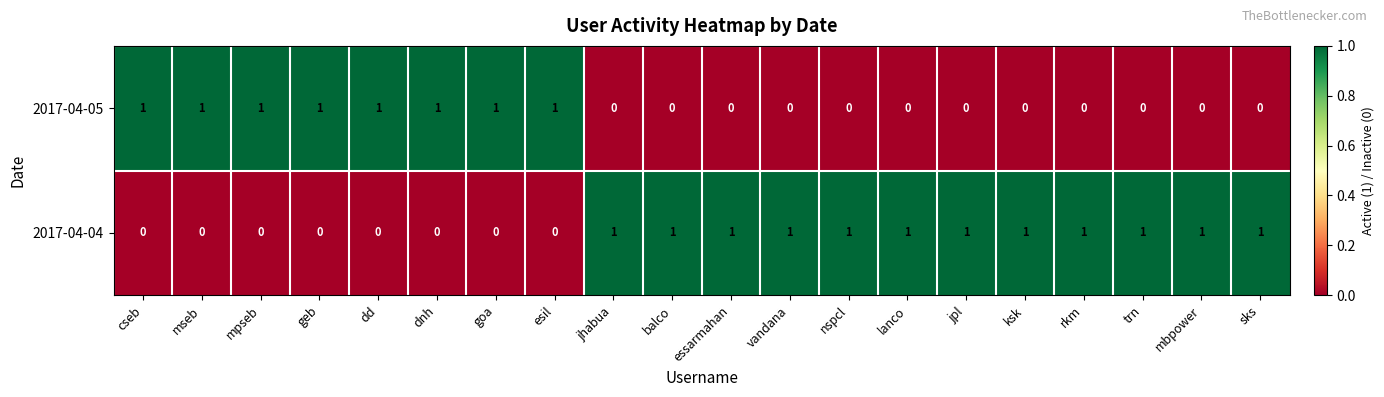

True or false: 2017-04-04 has a value of 1 at nspcl.

True